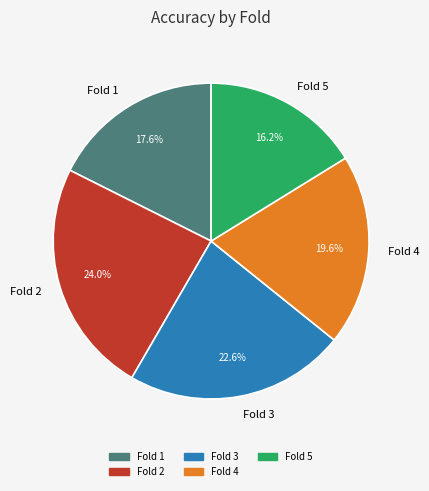

Which has a higher value, Fold 3 or Fold 4?

Fold 3